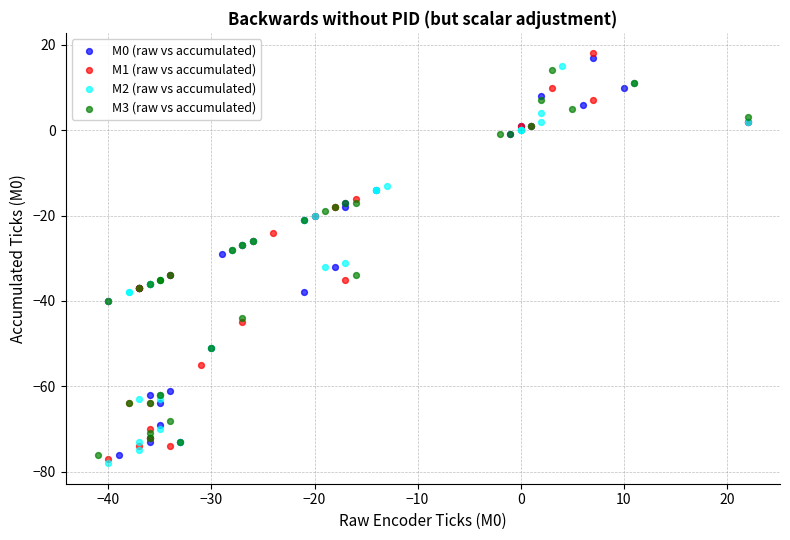

Which series contains the lowest Y value?

M2 (raw vs accumulated)